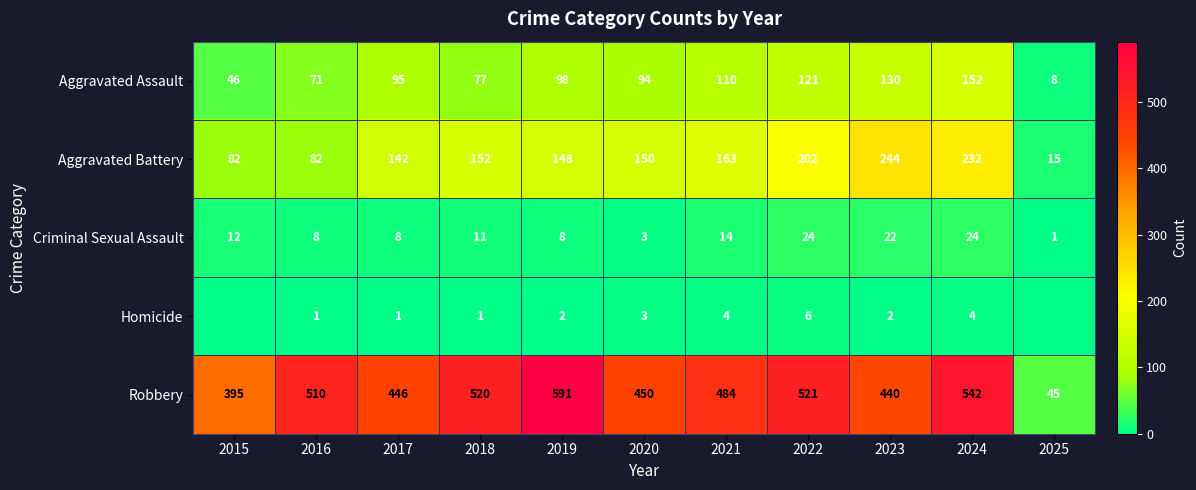

Is it true that Aggravated Assault equals 31 at 2020?

False